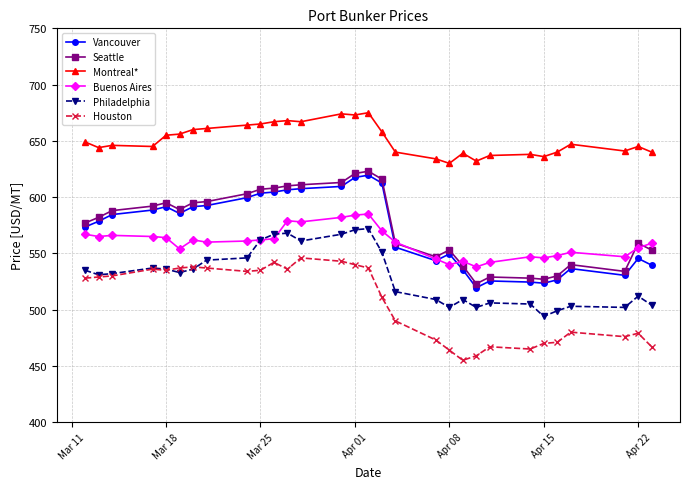

True or false: Houston has more than 0 points higher than both neighbors.

True